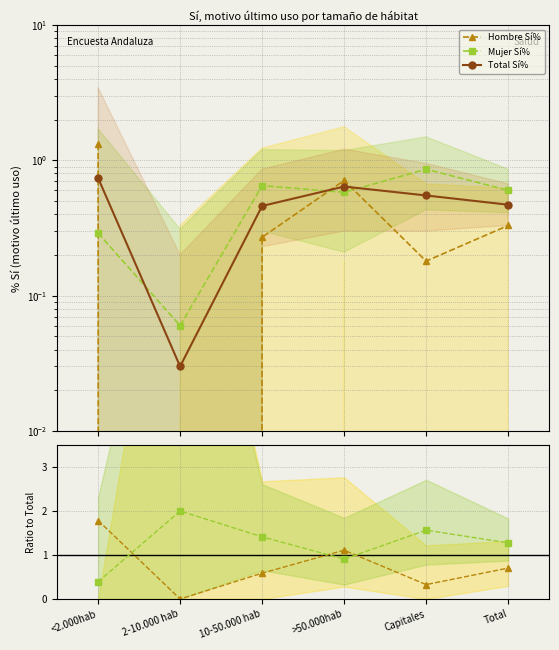

At which category does Mujer Sí% reach its first local peak?

10-50.000 hab